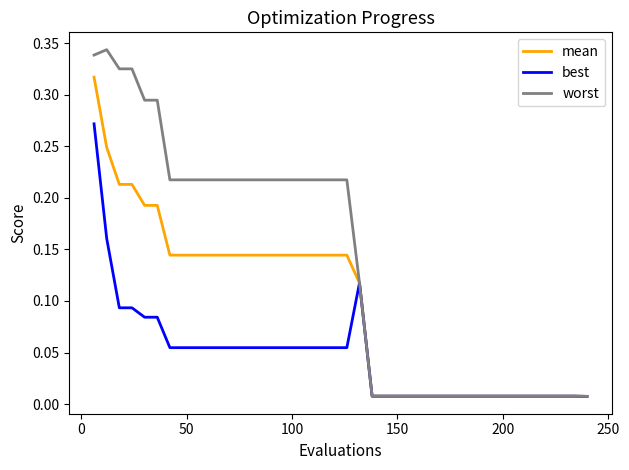

Which series has the largest total across all categories?

worst